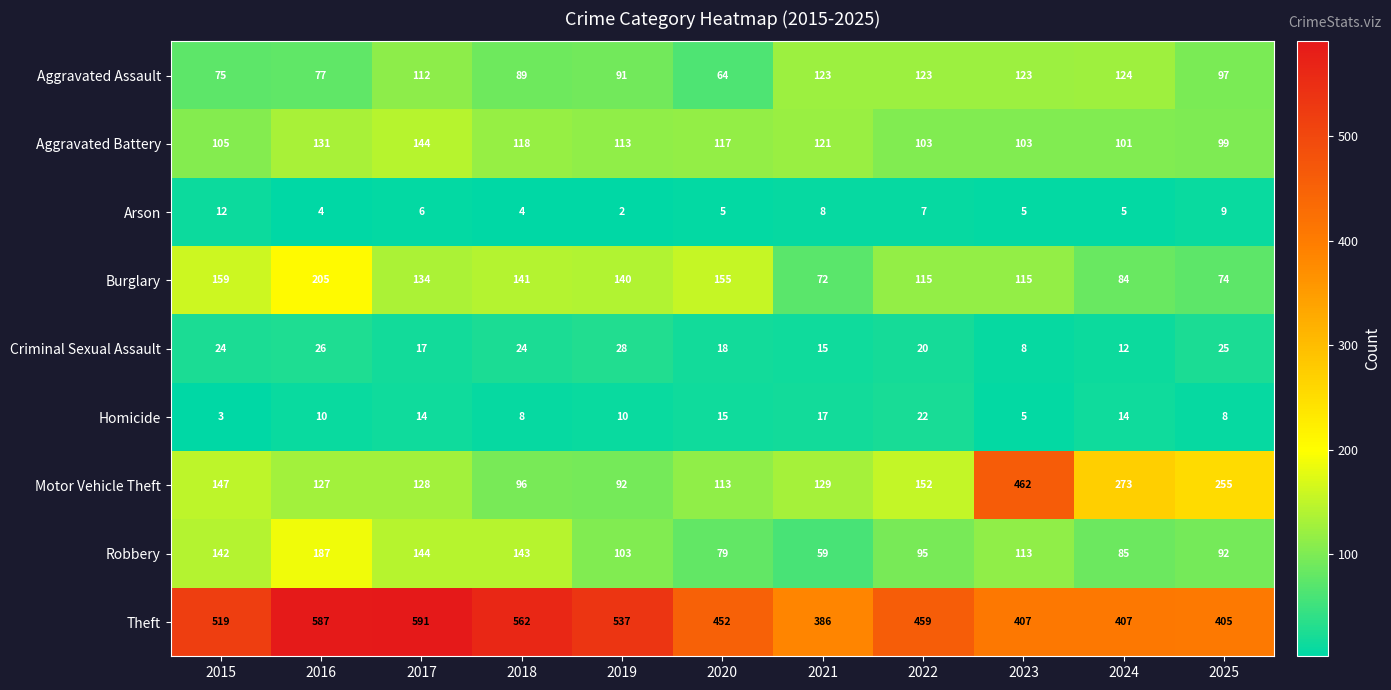

Rank the series at 2022 from highest to lowest value.

Theft, Motor Vehicle Theft, Aggravated Assault, Burglary, Aggravated Battery, Robbery, Homicide, Criminal Sexual Assault, Arson